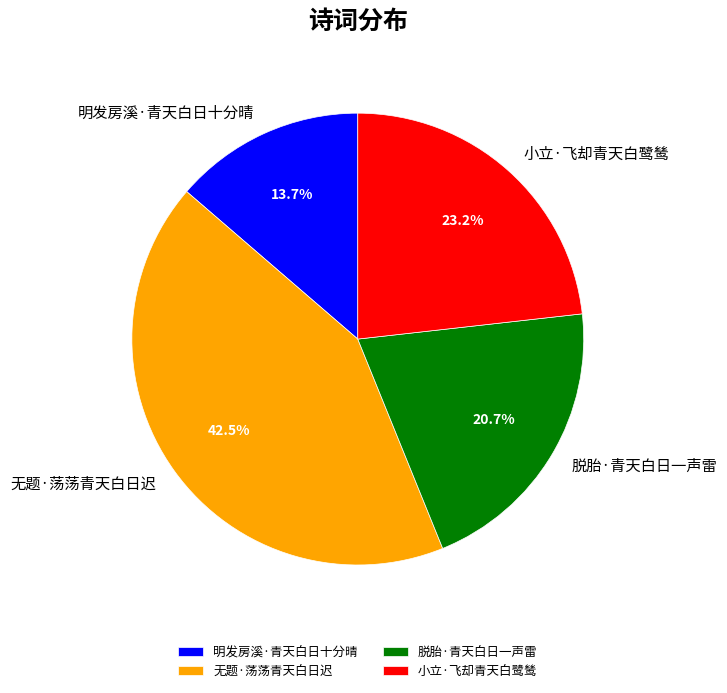

What is the smallest slice in the pie chart?

明发房溪·青天白日十分晴